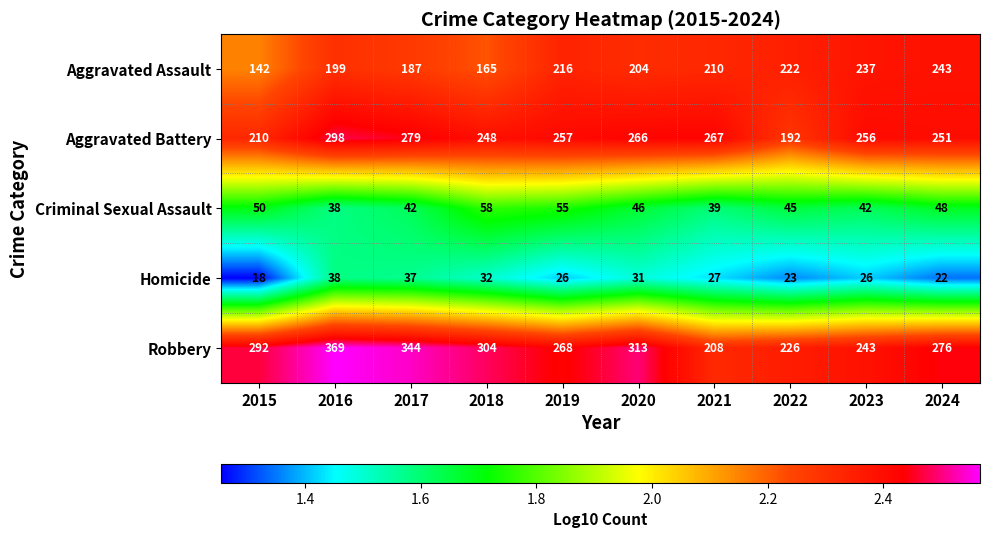

True or false: Homicide has a value of 31 at 2020.

True